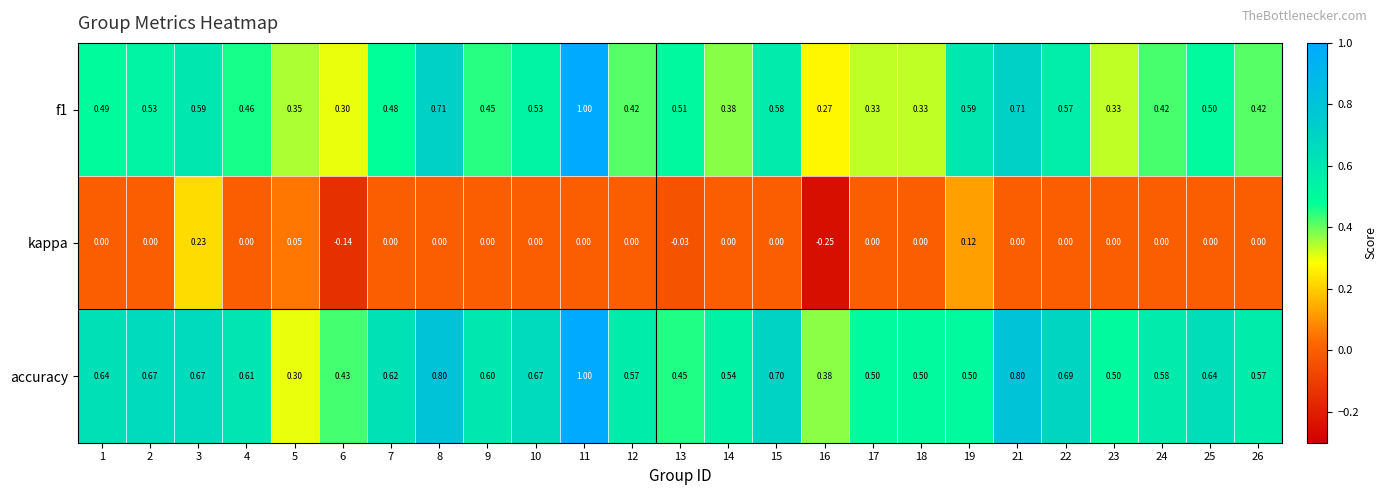

Is the value of kappa at 25 greater than the value of accuracy at 16?

No